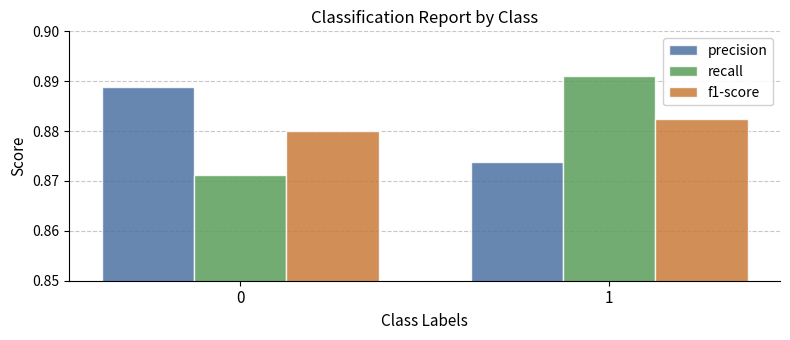

What is the sum of all recall values?

1.8